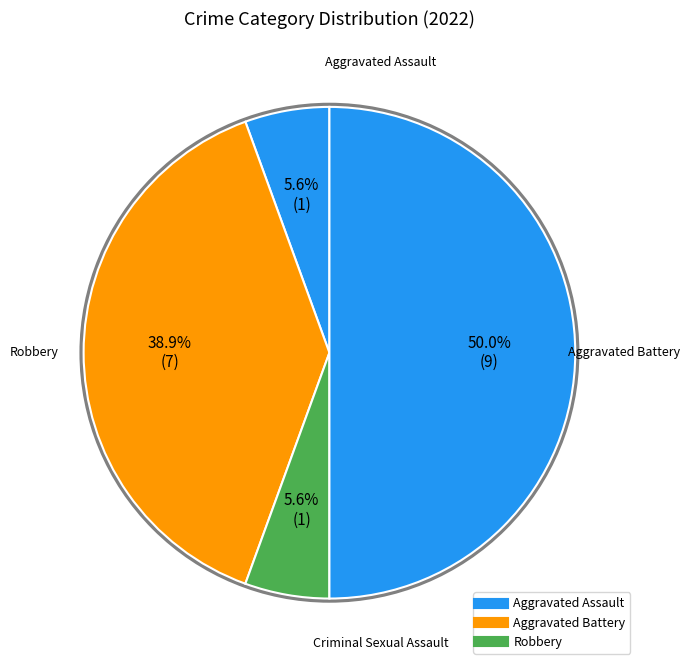

How many segments does this pie chart have?

4